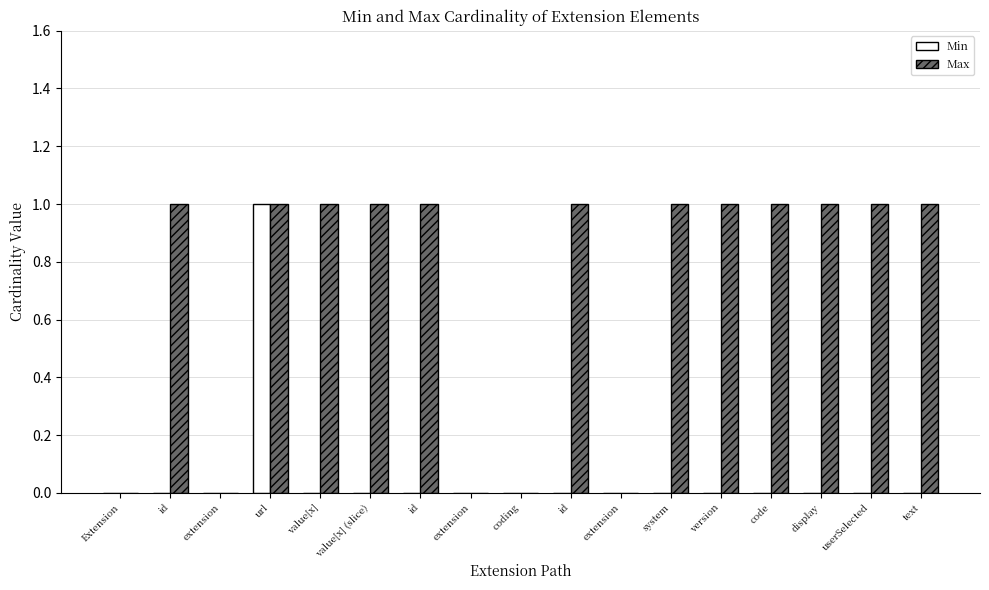

What is the difference between the second highest and second lowest values in the Max series?

1